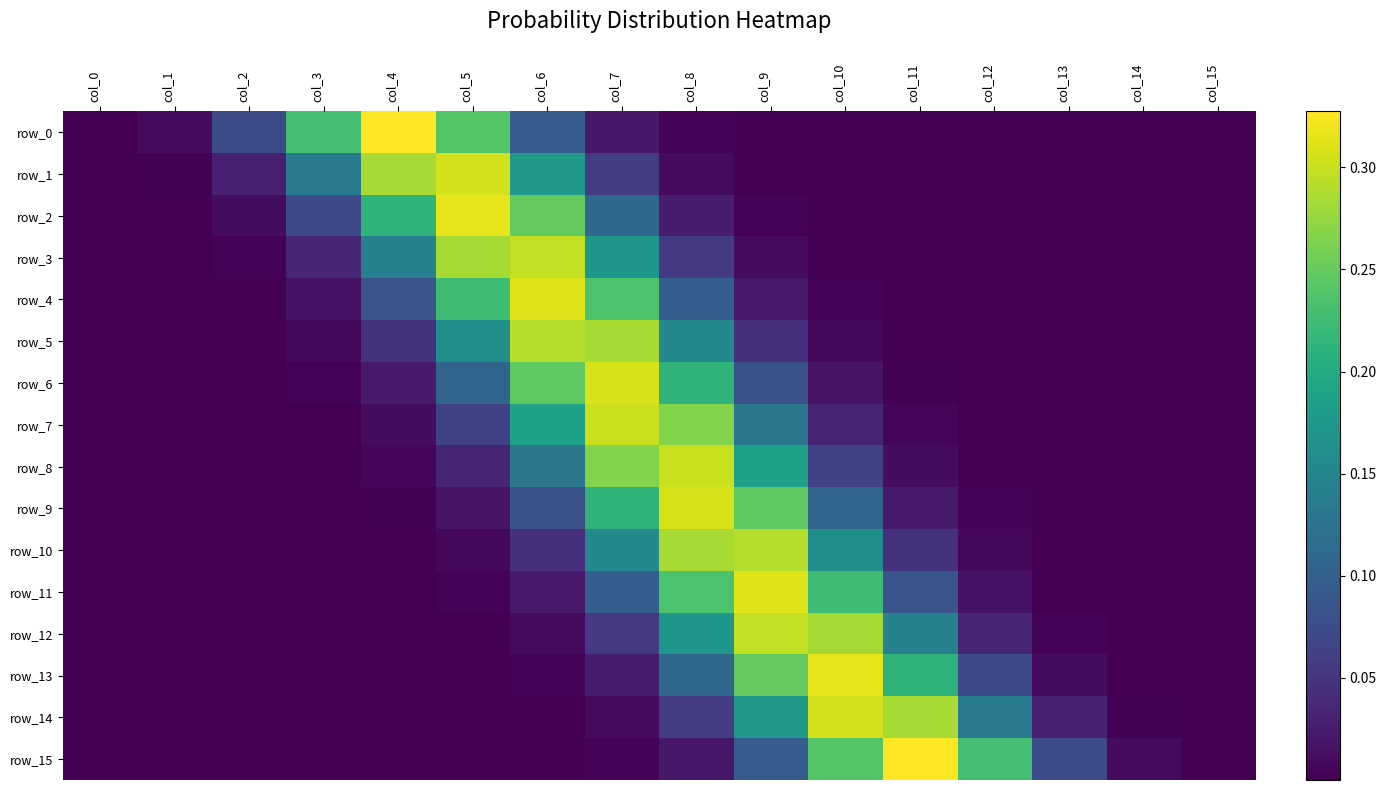

Reading right to left, extract all data points from this chart.

row_0: 0.0	0.0	0.0	0.0	0.0	0.0	0.0	0.0	0.0	0.1	0.2	0.3	0.2	0.1	0.0	0.0
row_1: 0.0	0.0	0.0	0.0	0.0	0.0	0.0	0.0	0.1	0.2	0.3	0.3	0.1	0.0	0.0	0.0
row_2: 0.0	0.0	0.0	0.0	0.0	0.0	0.0	0.0	0.1	0.2	0.3	0.2	0.1	0.0	0.0	0.0
row_3: 0.0	0.0	0.0	0.0	0.0	0.0	0.0	0.1	0.2	0.3	0.3	0.1	0.0	0.0	0.0	0.0
row_4: 0.0	0.0	0.0	0.0	0.0	0.0	0.0	0.1	0.2	0.3	0.2	0.1	0.0	0.0	0.0	0.0
row_5: 0.0	0.0	0.0	0.0	0.0	0.0	0.0	0.2	0.3	0.3	0.2	0.0	0.0	0.0	0.0	0.0
row_6: 0.0	0.0	0.0	0.0	0.0	0.0	0.1	0.2	0.3	0.2	0.1	0.0	0.0	0.0	0.0	0.0
row_7: 0.0	0.0	0.0	0.0	0.0	0.0	0.1	0.3	0.3	0.2	0.1	0.0	0.0	0.0	0.0	0.0
row_8: 0.0	0.0	0.0	0.0	0.0	0.1	0.2	0.3	0.3	0.1	0.0	0.0	0.0	0.0	0.0	0.0
row_9: 0.0	0.0	0.0	0.0	0.0	0.1	0.2	0.3	0.2	0.1	0.0	0.0	0.0	0.0	0.0	0.0
row_10: 0.0	0.0	0.0	0.0	0.0	0.2	0.3	0.3	0.2	0.0	0.0	0.0	0.0	0.0	0.0	0.0
row_11: 0.0	0.0	0.0	0.0	0.1	0.2	0.3	0.2	0.1	0.0	0.0	0.0	0.0	0.0	0.0	0.0
row_12: 0.0	0.0	0.0	0.0	0.1	0.3	0.3	0.2	0.1	0.0	0.0	0.0	0.0	0.0	0.0	0.0
row_13: 0.0	0.0	0.0	0.1	0.2	0.3	0.2	0.1	0.0	0.0	0.0	0.0	0.0	0.0	0.0	0.0
row_14: 0.0	0.0	0.0	0.1	0.3	0.3	0.2	0.1	0.0	0.0	0.0	0.0	0.0	0.0	0.0	0.0
row_15: 0.0	0.0	0.1	0.2	0.3	0.2	0.1	0.0	0.0	0.0	0.0	0.0	0.0	0.0	0.0	0.0